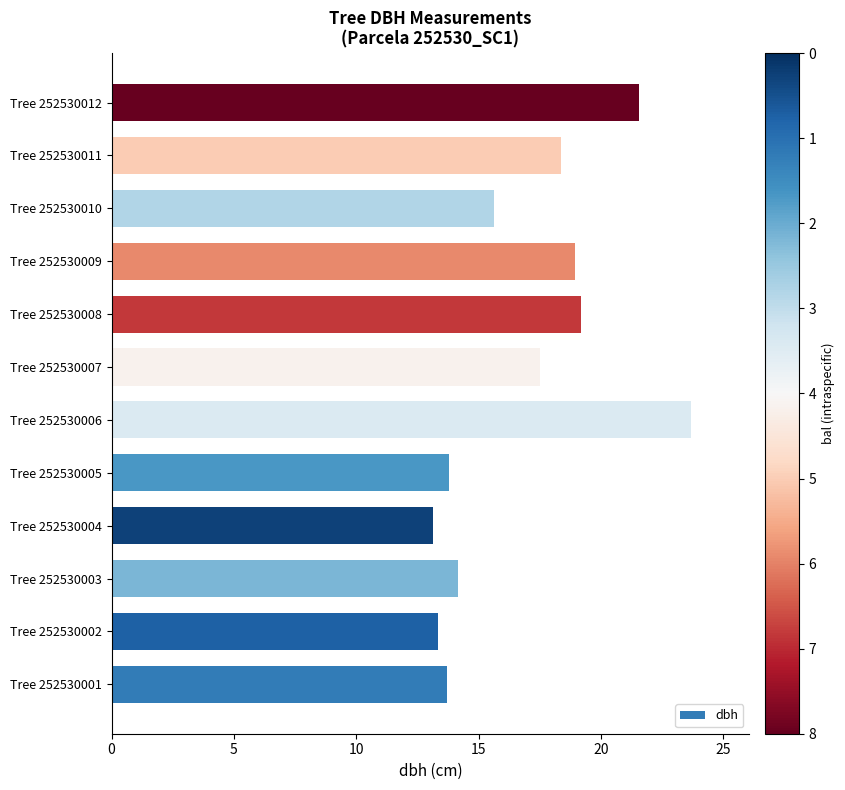

Read the value at Tree 252530004.

13.2